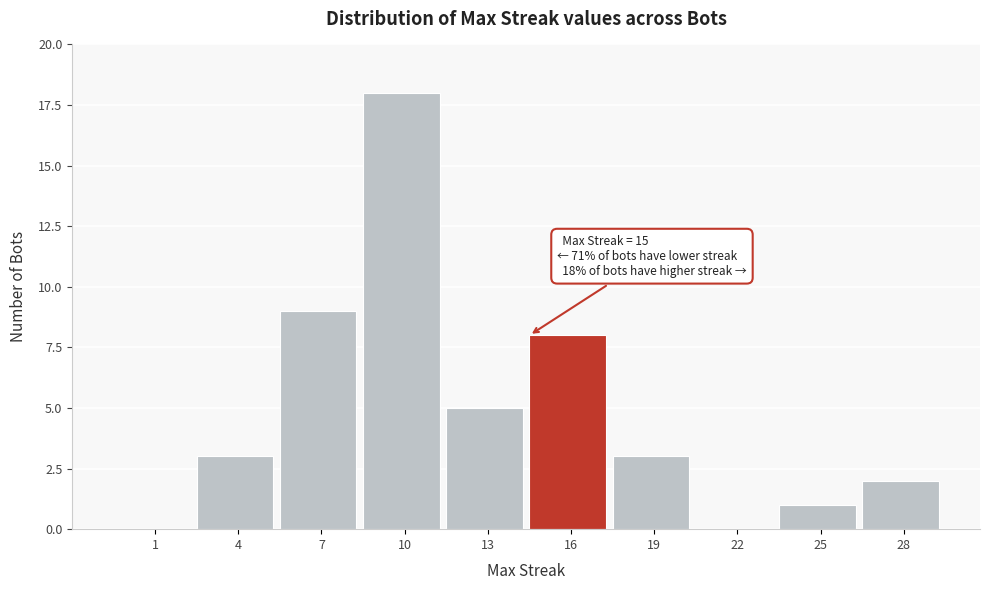

Reading left to right, extract all data points from this chart.

1=0	4=3	7=9	10=18	13=5	16=8	19=3	22=0	25=1	28=2